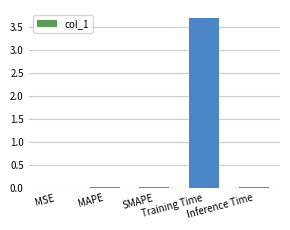

What is the greatest value displayed?

3.7